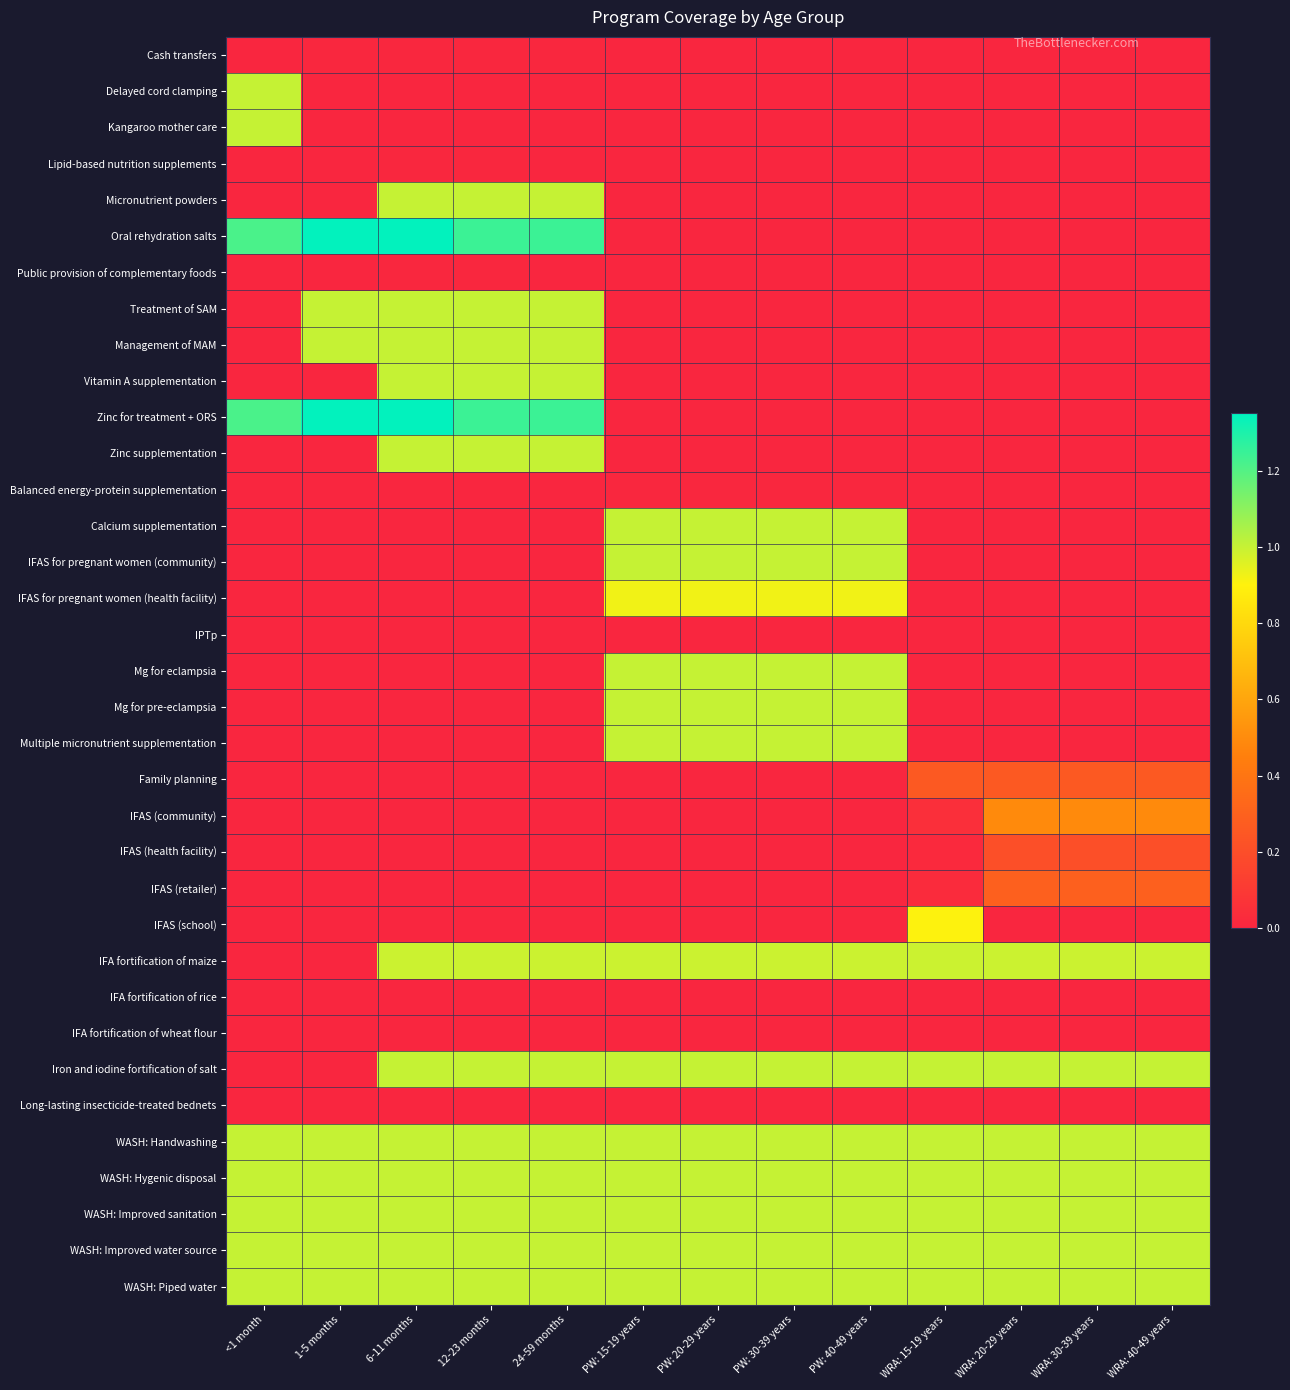

Which has a higher value, 12-23 months or 24-59 months?

12-23 months